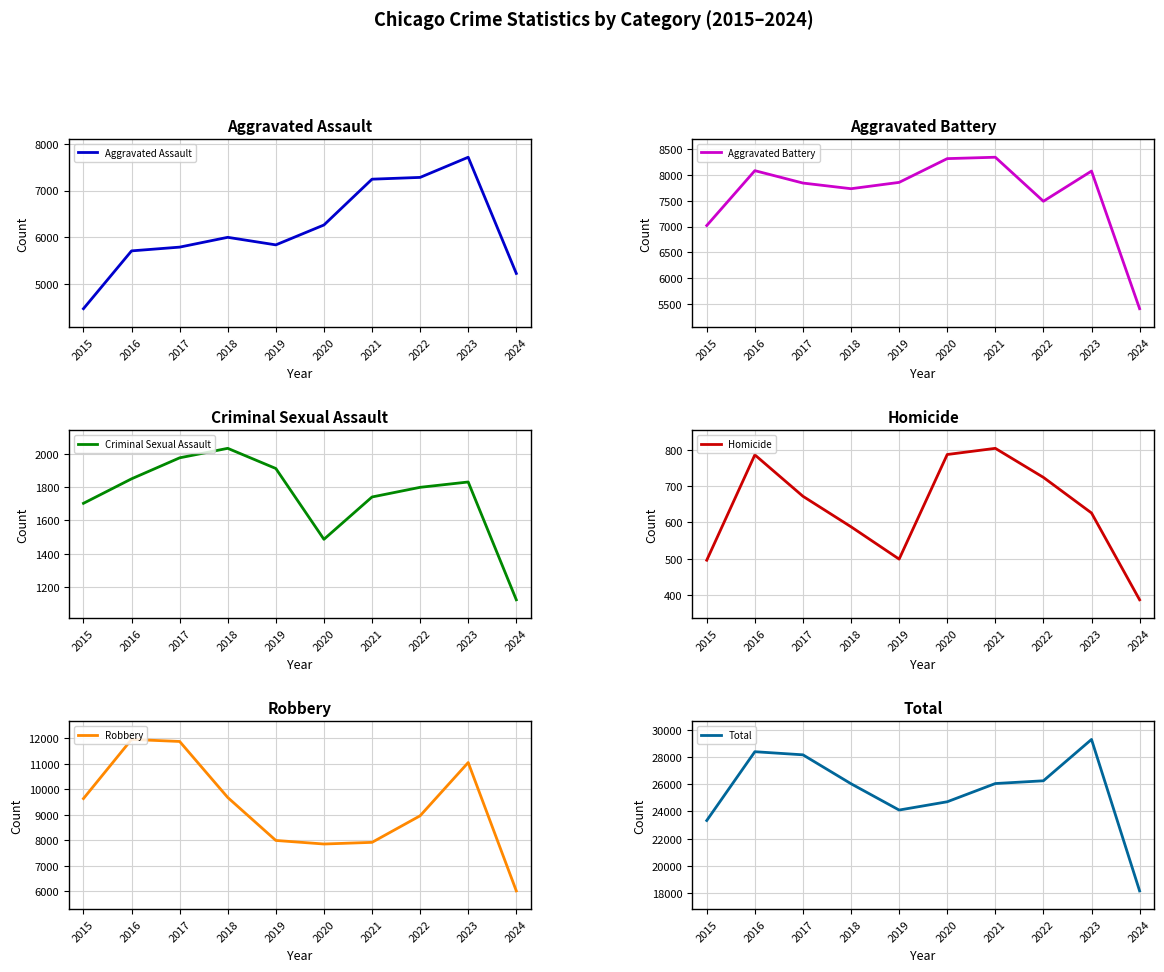

How many lines are shown in the chart?

6